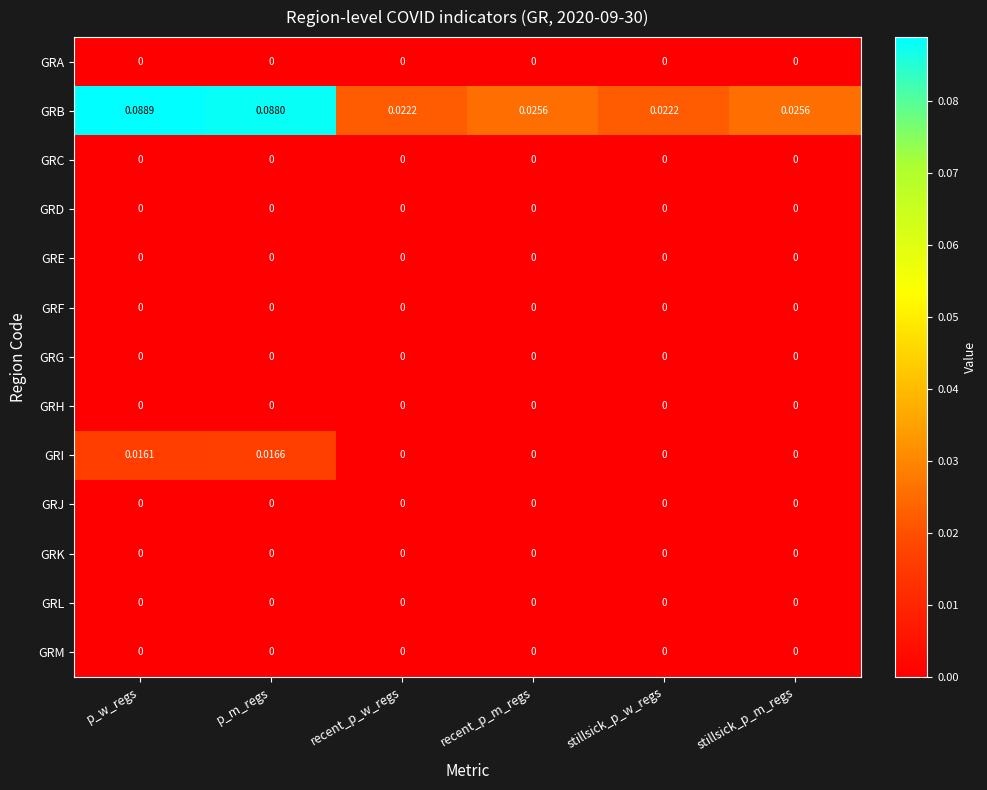

At which category is the sum across all series the highest?

p_w_regs